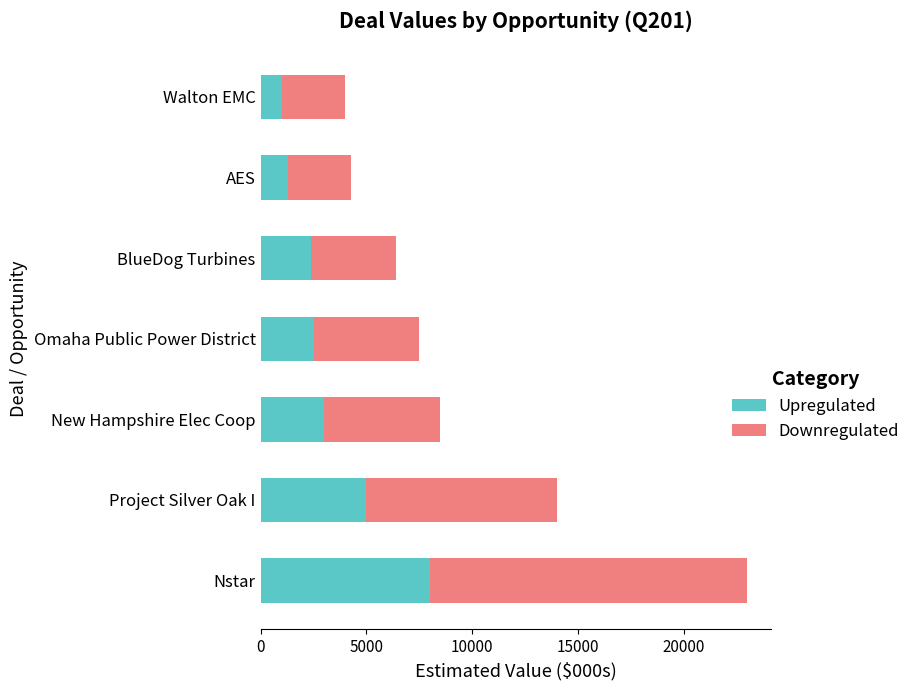

What are all the series names shown in the legend?

Upregulated, Downregulated